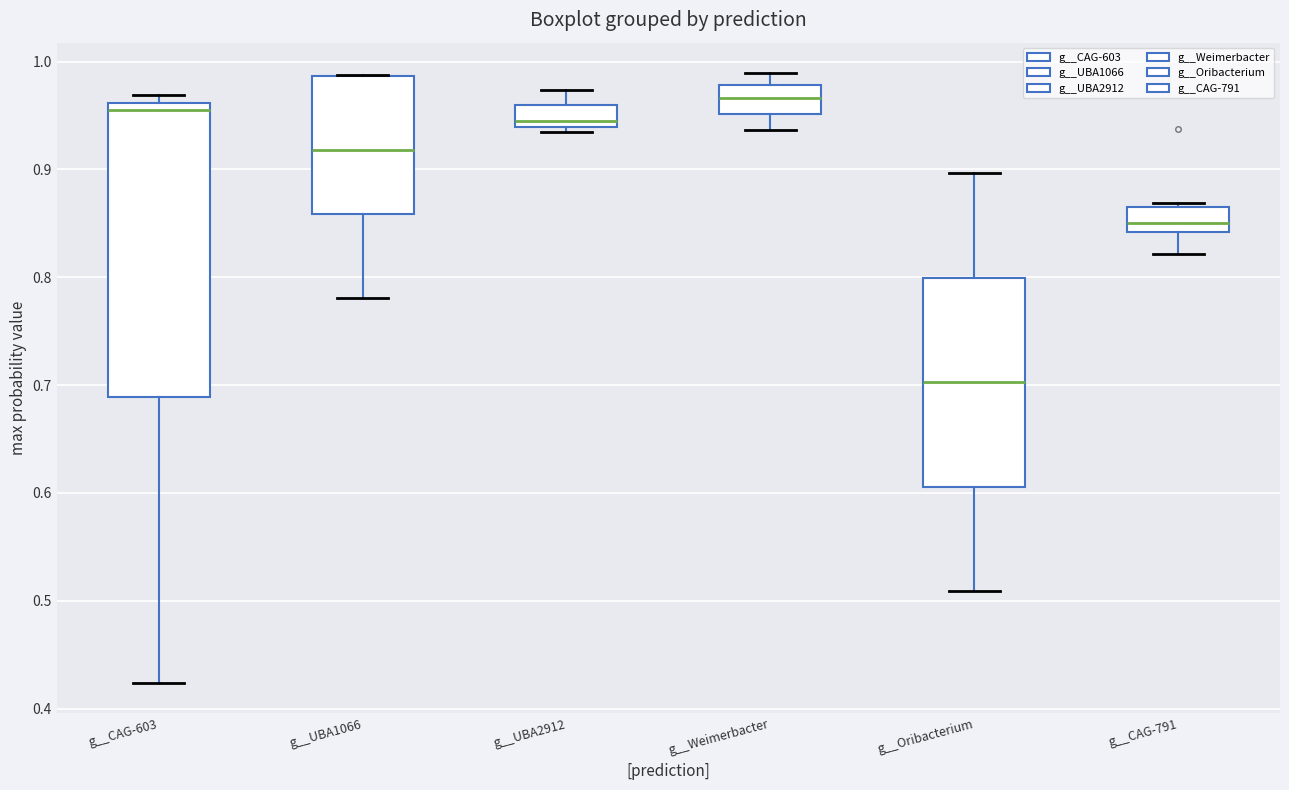

Reading left to right, read every box against the y-axis: the position of its median line, the range the box covers, and the ends of its whiskers. The values are not printed on the chart, so give them approximately, as read against the axis.

g__CAG-603: median 0.95, box 0.69 to 0.96, whiskers 0.42 to 0.97
g__UBA1066: median 0.92, box 0.86 to 0.99, whiskers 0.78 to 0.99
g__UBA2912: median 0.94 (just above the box's lower edge), box 0.94 to 0.96, whiskers 0.93 to 0.97
g__Weimerbacter: median 0.97, box 0.95 to 0.98, whiskers 0.94 to 0.99
g__Oribacterium: median 0.70, box 0.61 to 0.80, whiskers 0.51 to 0.90
g__CAG-791: median 0.85, box 0.84 to 0.87, whiskers 0.82 to 0.87 (just above the box's upper edge)